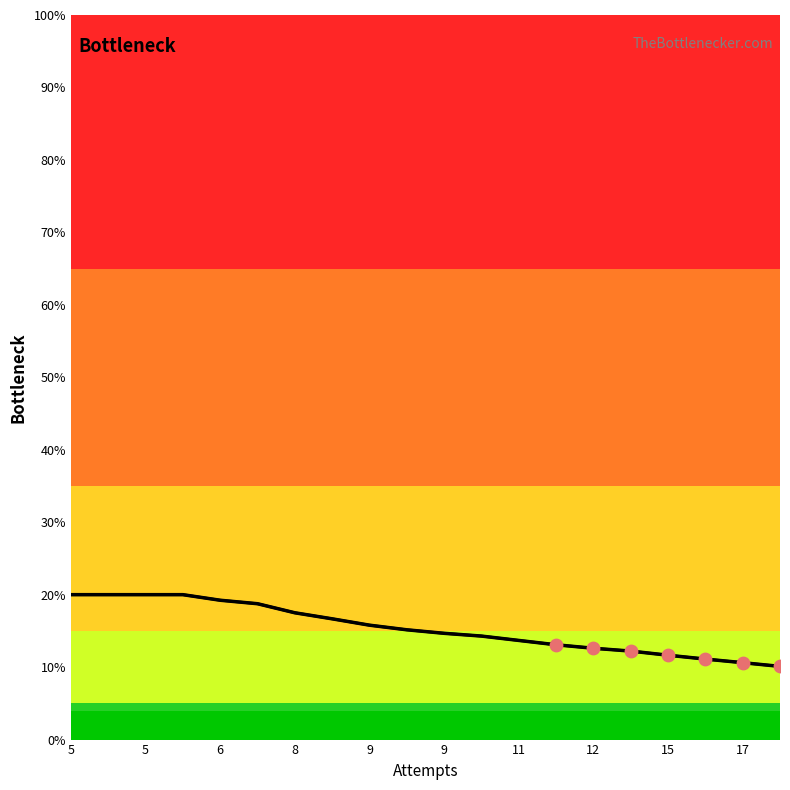

Between 12 and 5, which is larger?

5